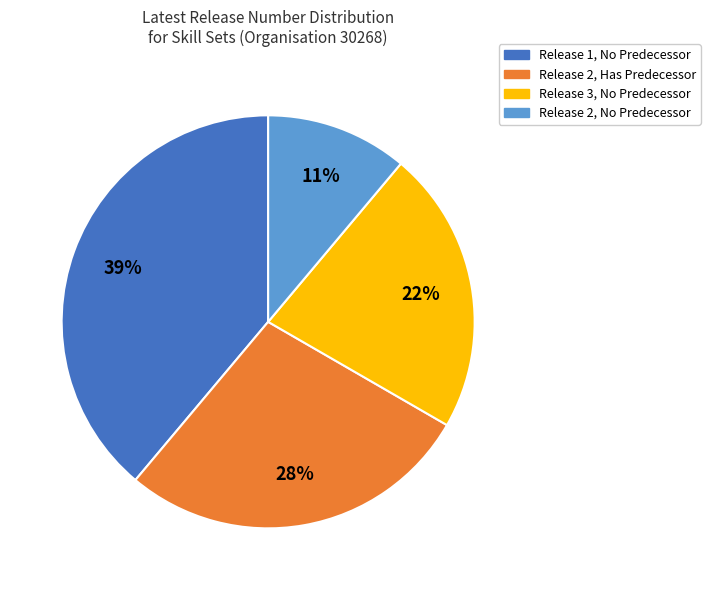

To the nearest percent, what is the difference between the largest and smallest slice percentages?

28%